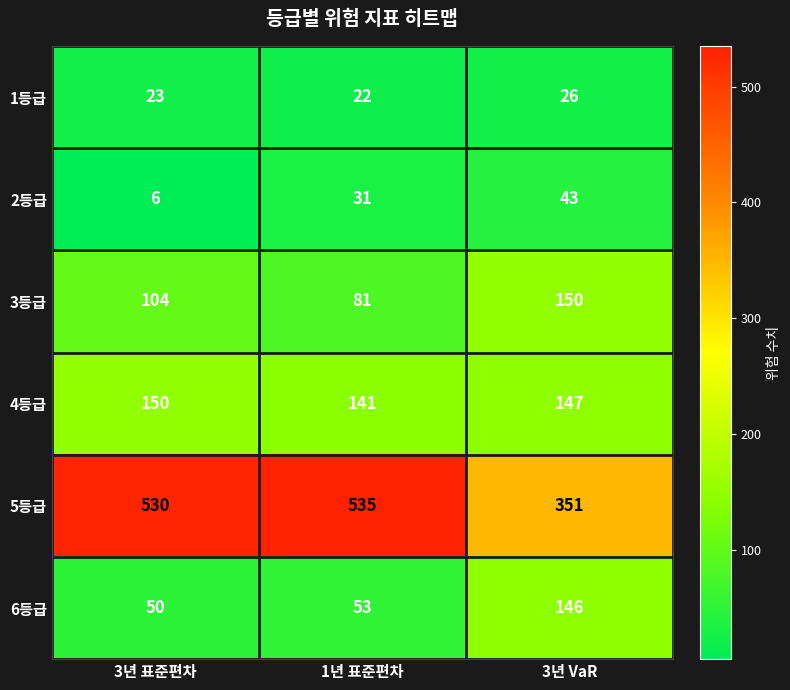

Rank the categories by 4등급 value from highest to lowest.

3년 표준편차, 3년 VaR, 1년 표준편차